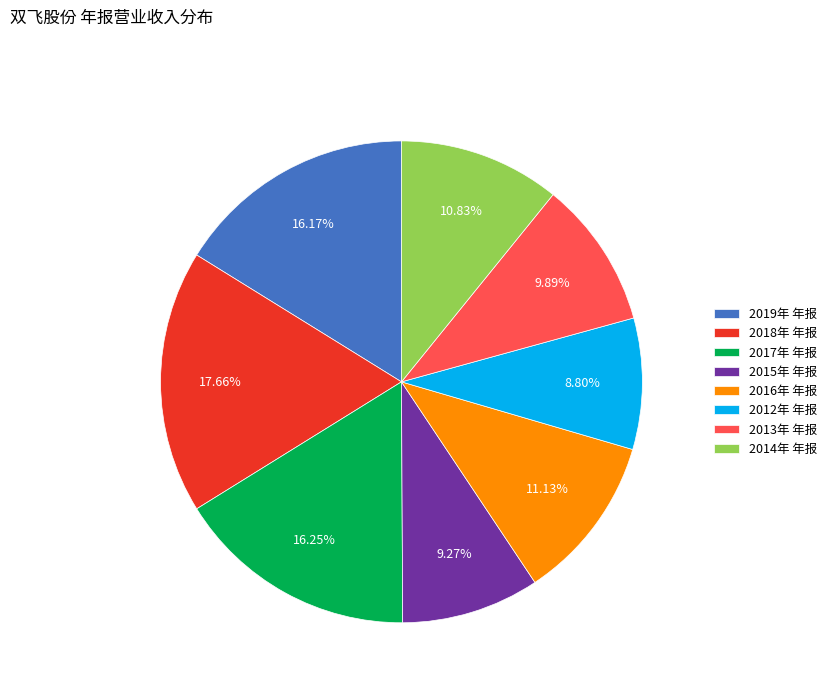

What portion of the pie excludes 2014年 年报?

89.2%